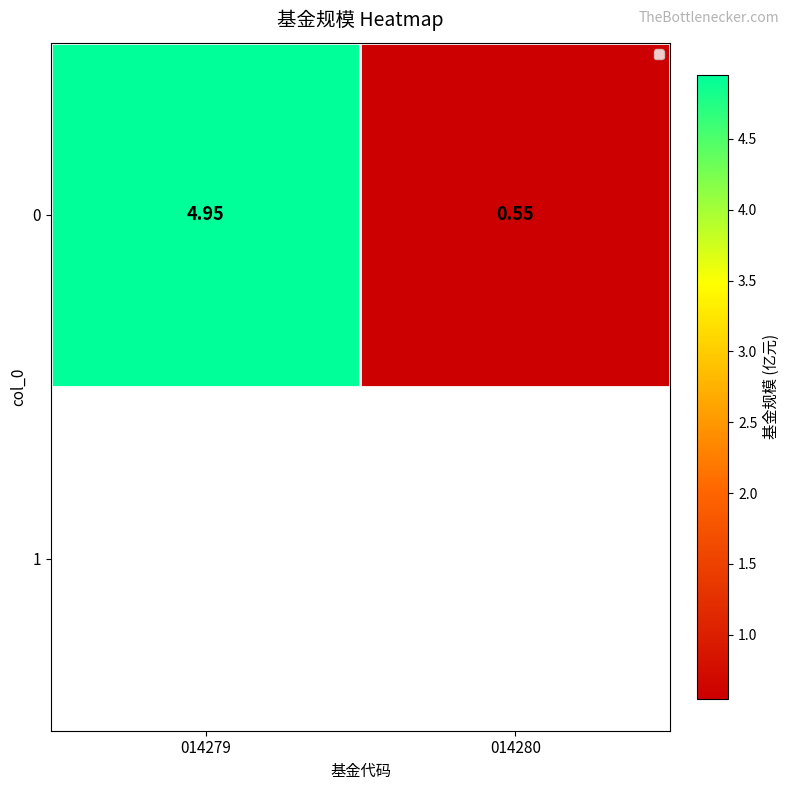

Reading left to right, what are all the values shown in this chart?

5.0	0.6